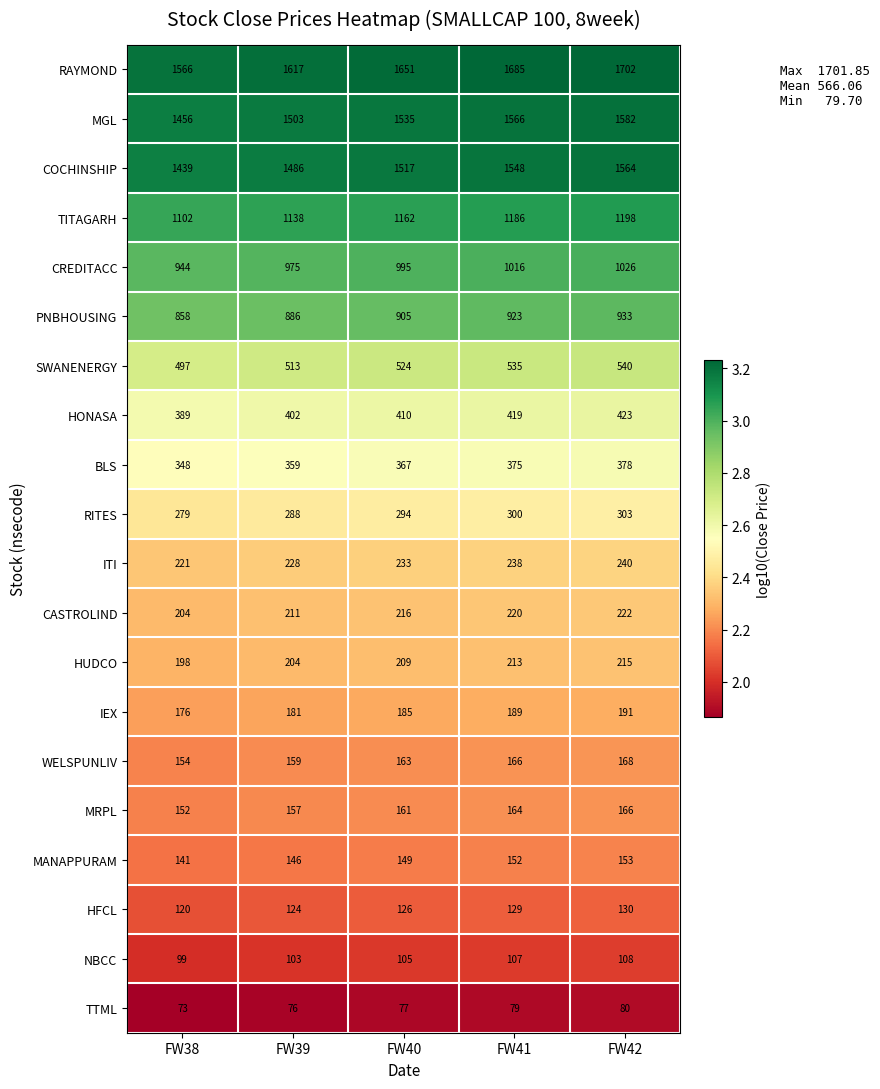

Which category has the highest value in the ITI series?

FW42